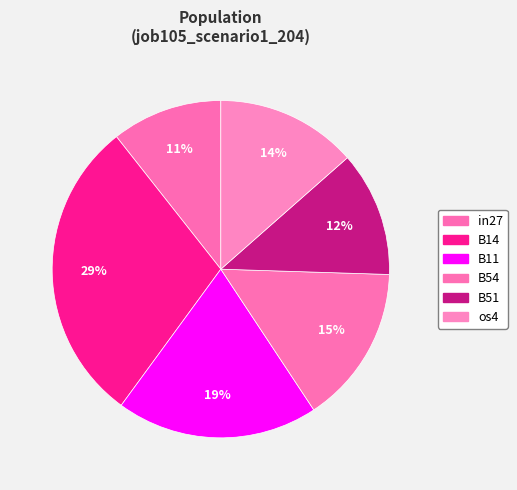

Which slice is the largest?

B14